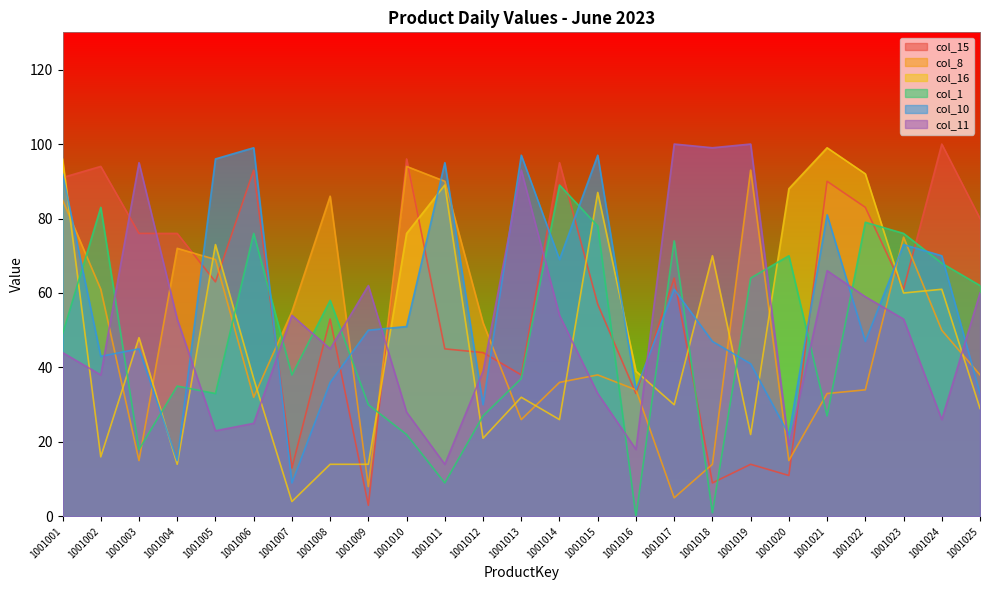

How many intersections are there between col_11 and col_10?

11